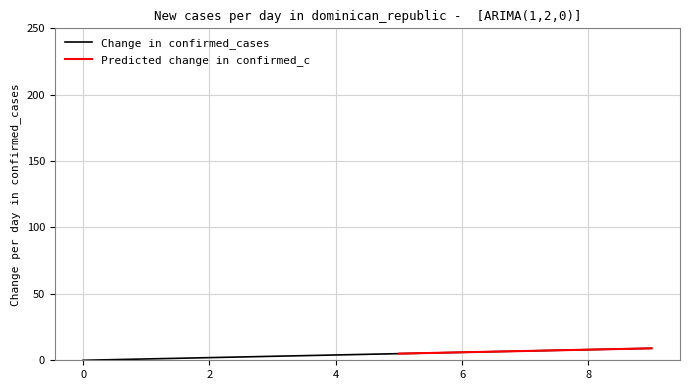

What is the maximum value shown in the chart?

9